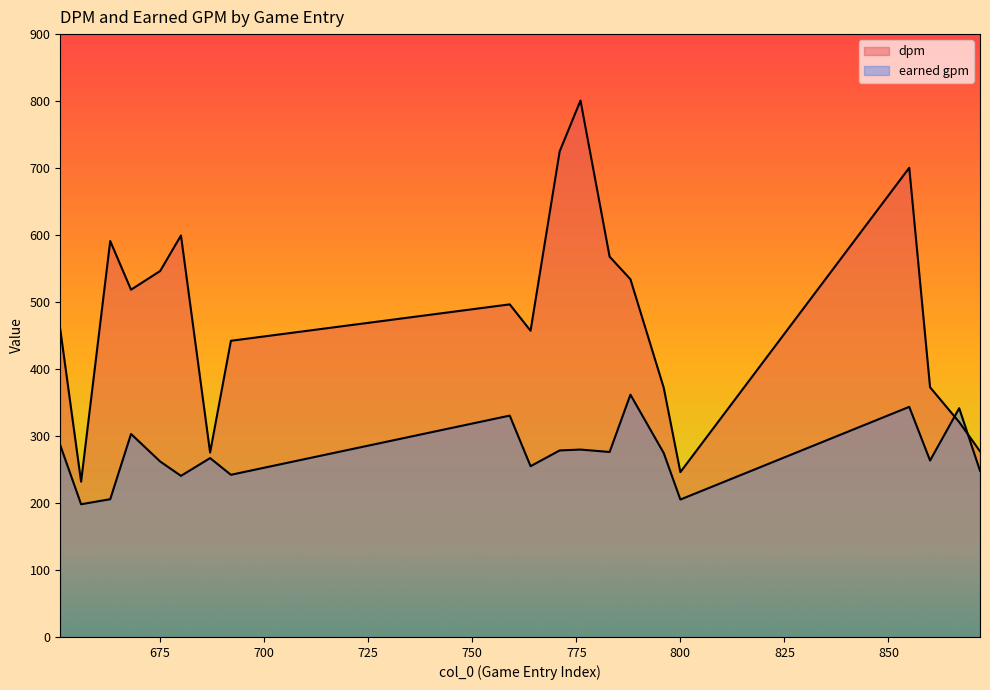

What is the sum of the dpm values at 788 and 663?

1125.1